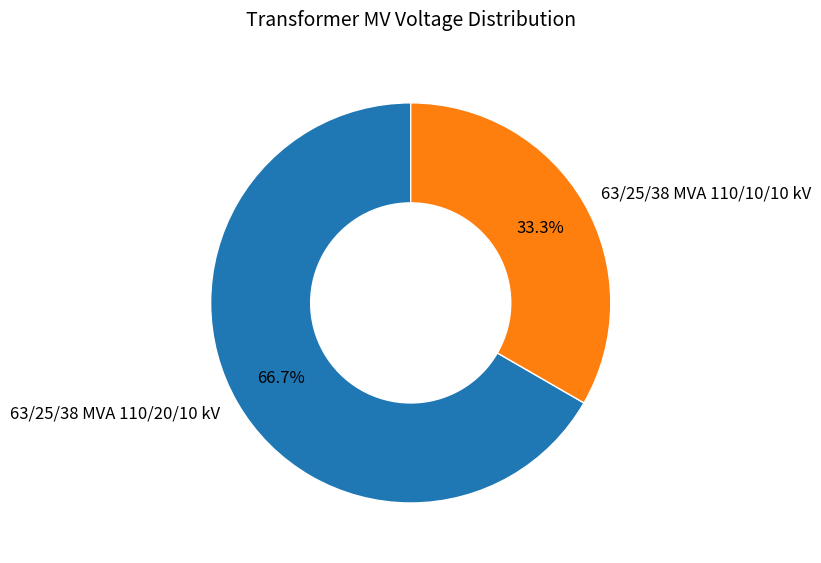

What is the ratio of the value at 63/25/38 MVA 110/10/10 kV to the value at 63/25/38 MVA 110/20/10 kV?

0.5